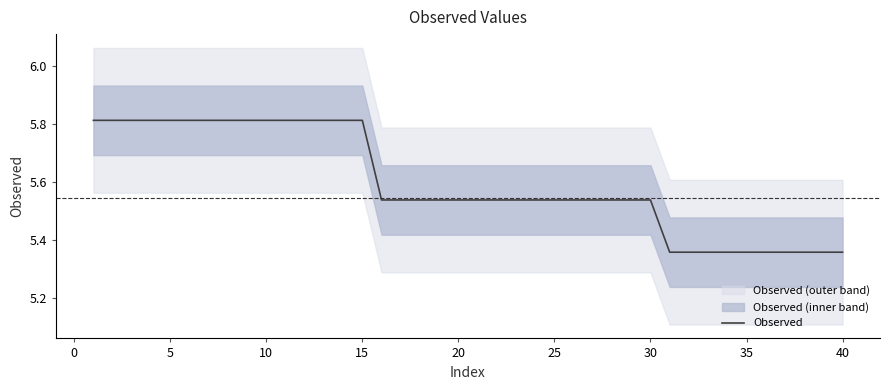

What is the approximate value at 36?

5.4